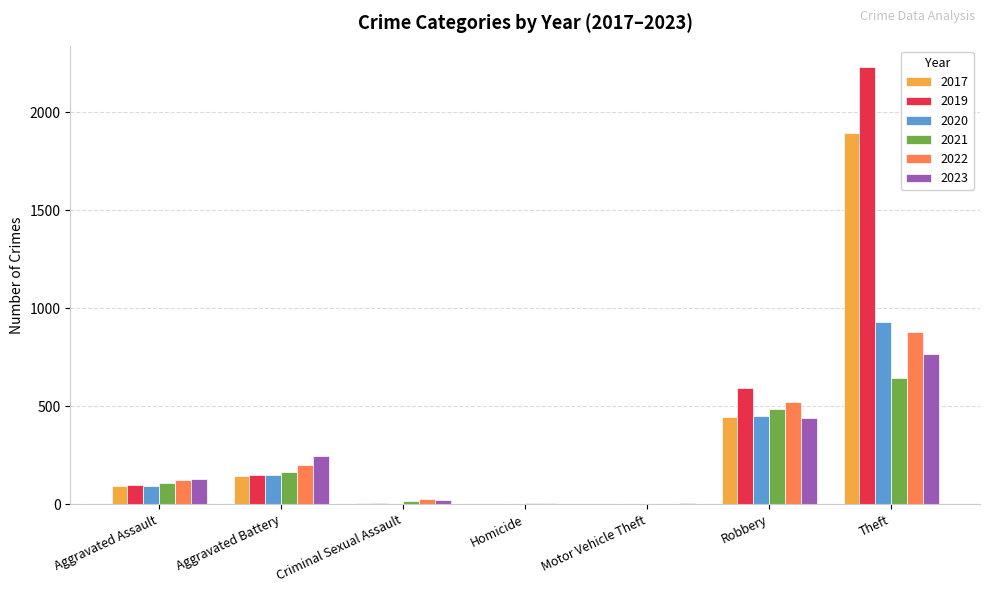

What is the difference between the 2019 values at Aggravated Assault and Aggravated Battery?

50